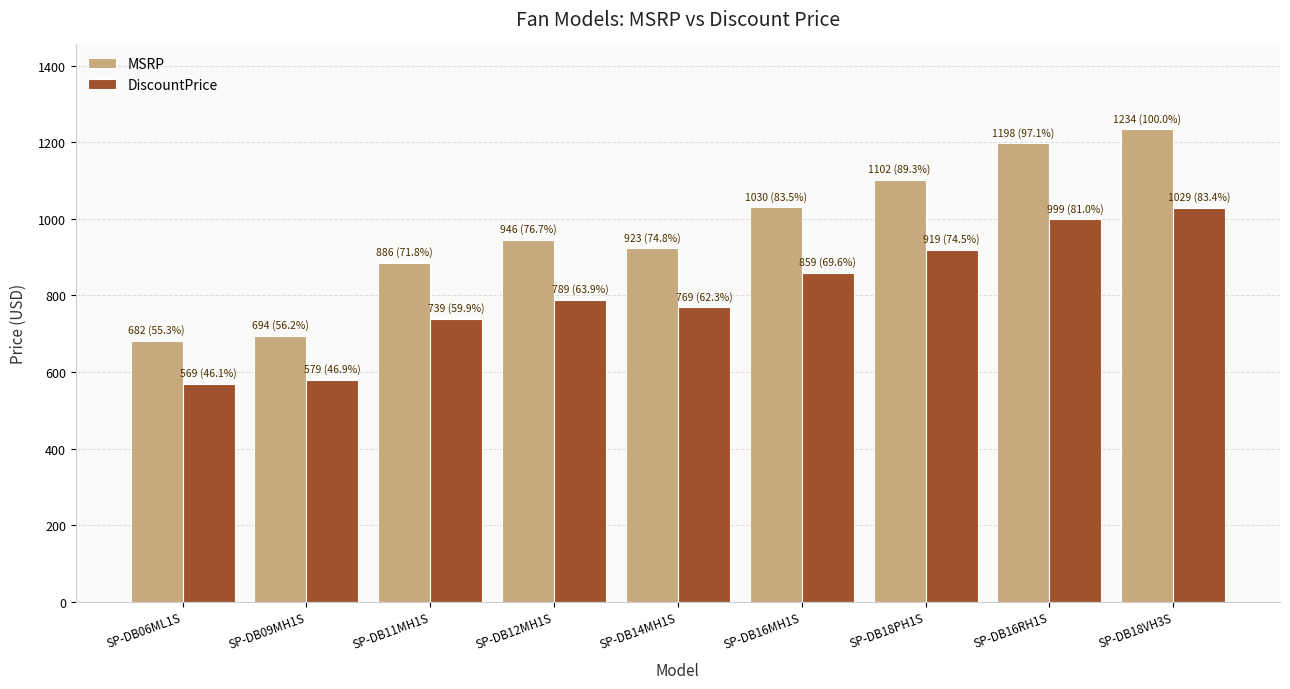

How many categories are shown in the chart?

9